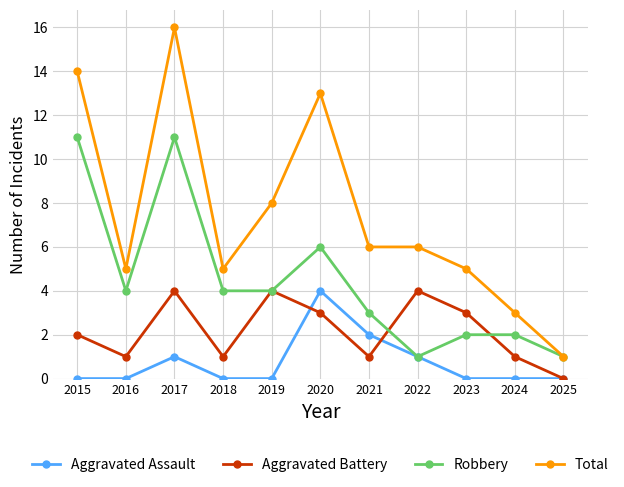

How many series are shown in this chart?

4